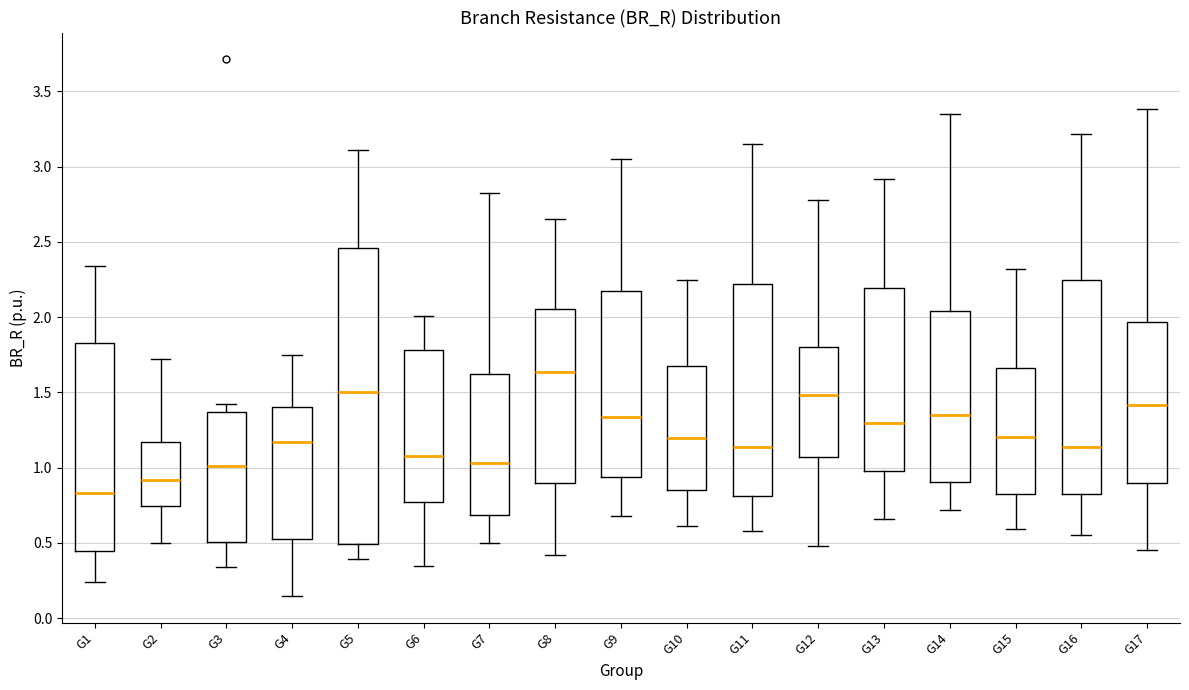

Where does the upper whisker of the box for G13 end on the y-axis? The values are not printed on the chart, so give them approximately, as read against the axis.

2.90